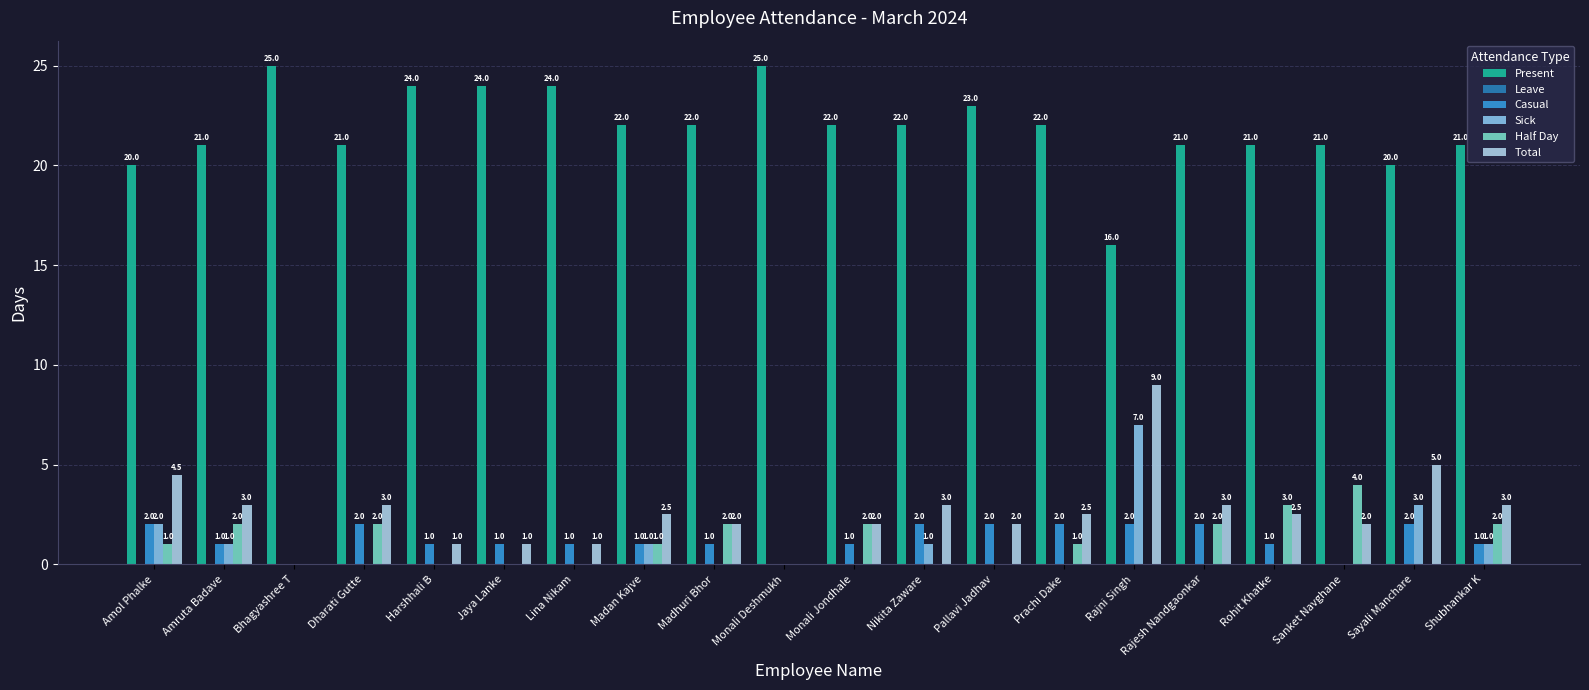

Reading left to right, transcribe all the data shown in this chart.

Present: Amol Phalke=20.0	Amruta Badave=21.0	Bhagyashree T=25.0	Dharati Gutte=21.0	Harshhali B=24.0	Jaya Lanke=24.0	Lina Nikam=24.0	Madan Kajve=22.0	Madhuri Bhor=22.0	Monali Deshmukh=25.0	Monali Jondhale=22.0	Nikita Zaware=22.0	Pallavi Jadhav=23.0	Prachi Dake=22.0	Rajni Singh=16.0	Rajesh Nandgaonkar=21.0	Rohit Khatke=21.0	Sanket Navghane=21.0	Sayali Manchare=20.0	Shubhankar K=21.0
Leave: Amol Phalke=0.0	Amruta Badave=0.0	Bhagyashree T=0.0	Dharati Gutte=0.0	Harshhali B=0.0	Jaya Lanke=0.0	Lina Nikam=0.0	Madan Kajve=0.0	Madhuri Bhor=0.0	Monali Deshmukh=0.0	Monali Jondhale=0.0	Nikita Zaware=0.0	Pallavi Jadhav=0.0	Prachi Dake=0.0	Rajni Singh=0.0	Rajesh Nandgaonkar=0.0	Rohit Khatke=0.0	Sanket Navghane=0.0	Sayali Manchare=0.0	Shubhankar K=0.0
Casual: Amol Phalke=2.0	Amruta Badave=1.0	Bhagyashree T=0.0	Dharati Gutte=2.0	Harshhali B=1.0	Jaya Lanke=1.0	Lina Nikam=1.0	Madan Kajve=1.0	Madhuri Bhor=1.0	Monali Deshmukh=0.0	Monali Jondhale=1.0	Nikita Zaware=2.0	Pallavi Jadhav=2.0	Prachi Dake=2.0	Rajni Singh=2.0	Rajesh Nandgaonkar=2.0	Rohit Khatke=1.0	Sanket Navghane=0.0	Sayali Manchare=2.0	Shubhankar K=1.0
Sick: Amol Phalke=2.0	Amruta Badave=1.0	Bhagyashree T=0.0	Dharati Gutte=0.0	Harshhali B=0.0	Jaya Lanke=0.0	Lina Nikam=0.0	Madan Kajve=1.0	Madhuri Bhor=0.0	Monali Deshmukh=0.0	Monali Jondhale=0.0	Nikita Zaware=1.0	Pallavi Jadhav=0.0	Prachi Dake=0.0	Rajni Singh=7.0	Rajesh Nandgaonkar=0.0	Rohit Khatke=0.0	Sanket Navghane=0.0	Sayali Manchare=3.0	Shubhankar K=1.0
Half Day: Amol Phalke=1.0	Amruta Badave=2.0	Bhagyashree T=0.0	Dharati Gutte=2.0	Harshhali B=0.0	Jaya Lanke=0.0	Lina Nikam=0.0	Madan Kajve=1.0	Madhuri Bhor=2.0	Monali Deshmukh=0.0	Monali Jondhale=2.0	Nikita Zaware=0.0	Pallavi Jadhav=0.0	Prachi Dake=1.0	Rajni Singh=0.0	Rajesh Nandgaonkar=2.0	Rohit Khatke=3.0	Sanket Navghane=4.0	Sayali Manchare=0.0	Shubhankar K=2.0
Total: Amol Phalke=4.5	Amruta Badave=3.0	Bhagyashree T=0.0	Dharati Gutte=3.0	Harshhali B=1.0	Jaya Lanke=1.0	Lina Nikam=1.0	Madan Kajve=2.5	Madhuri Bhor=2.0	Monali Deshmukh=0.0	Monali Jondhale=2.0	Nikita Zaware=3.0	Pallavi Jadhav=2.0	Prachi Dake=2.5	Rajni Singh=9.0	Rajesh Nandgaonkar=3.0	Rohit Khatke=2.5	Sanket Navghane=2.0	Sayali Manchare=5.0	Shubhankar K=3.0